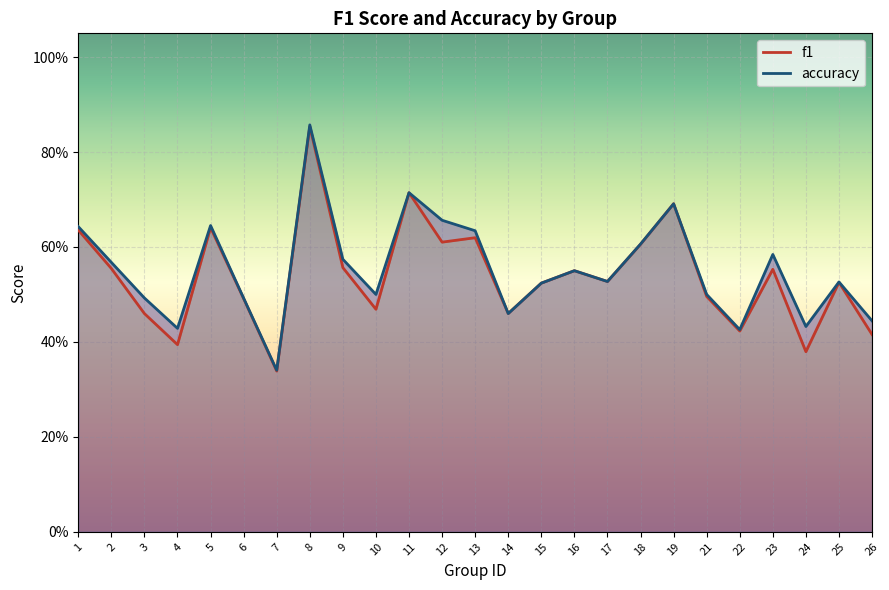

What is the average value of the f1 series?

0.5